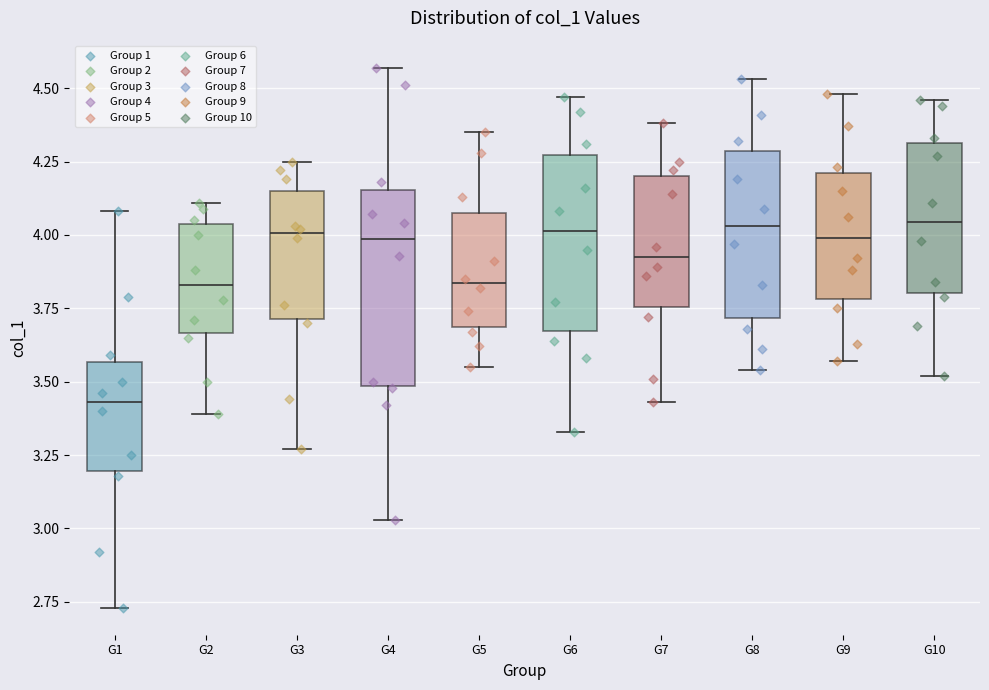

Where is the upper edge of the box for G1 on the y-axis? The values are not printed on the chart, so give them approximately, as read against the axis.

3.55